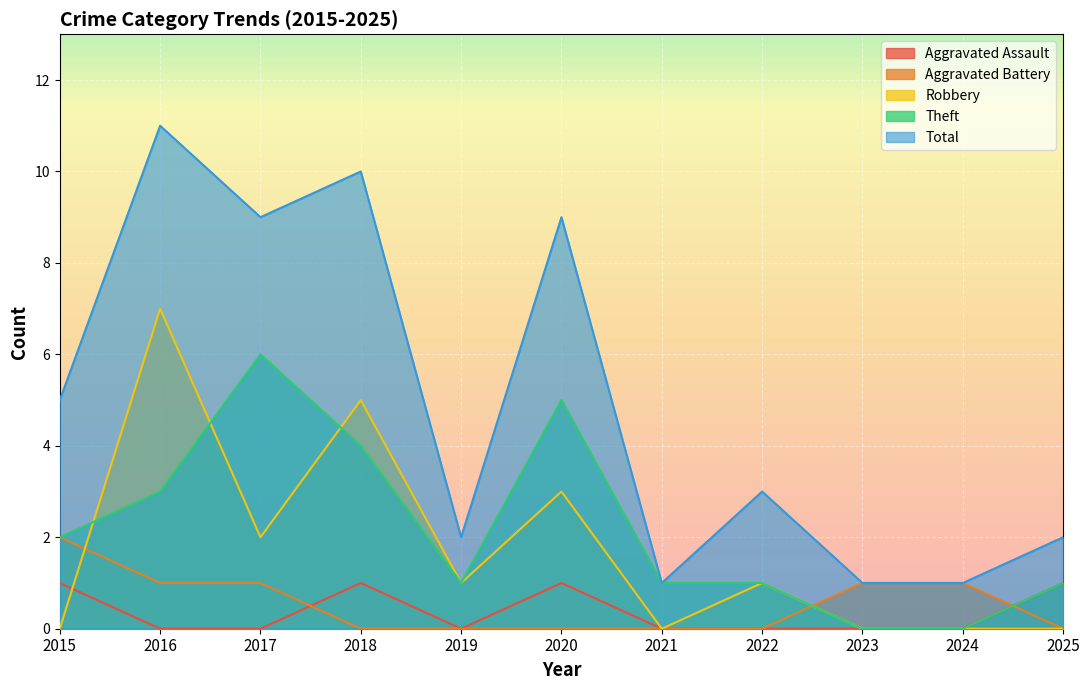

How many values in Robbery are above zero?

6